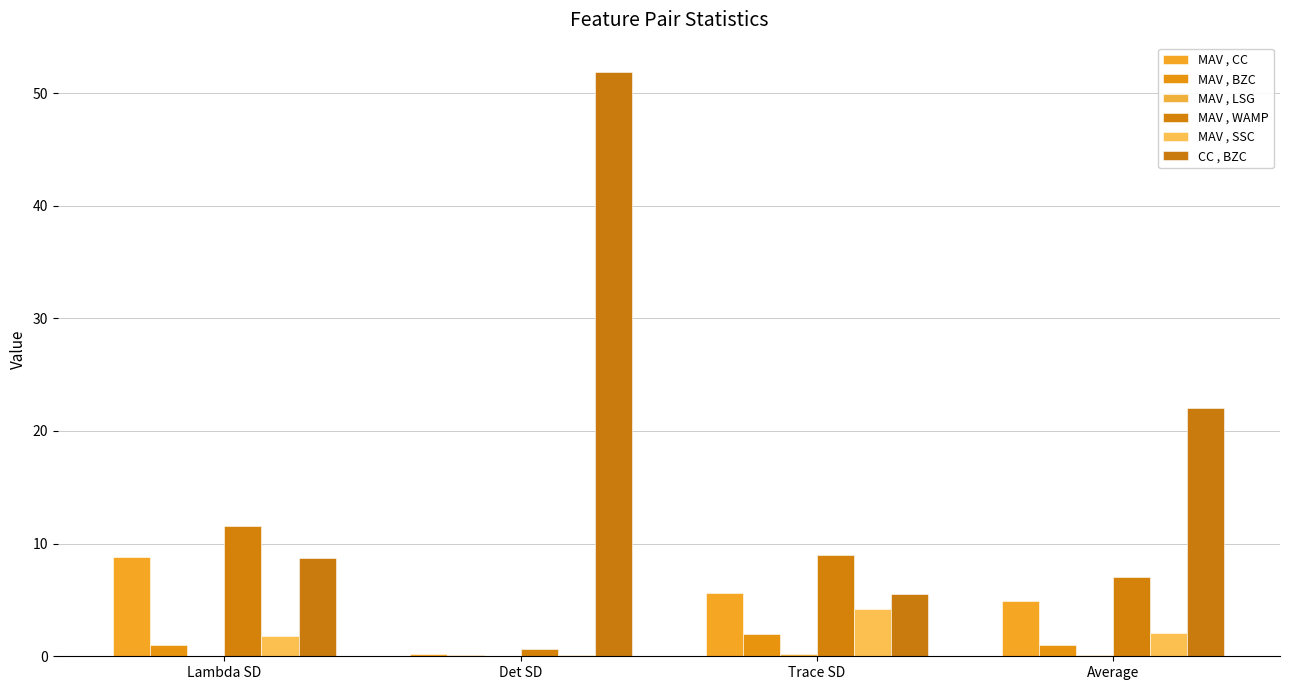

Which category has the highest value in the MAV , BZC series?

Trace SD